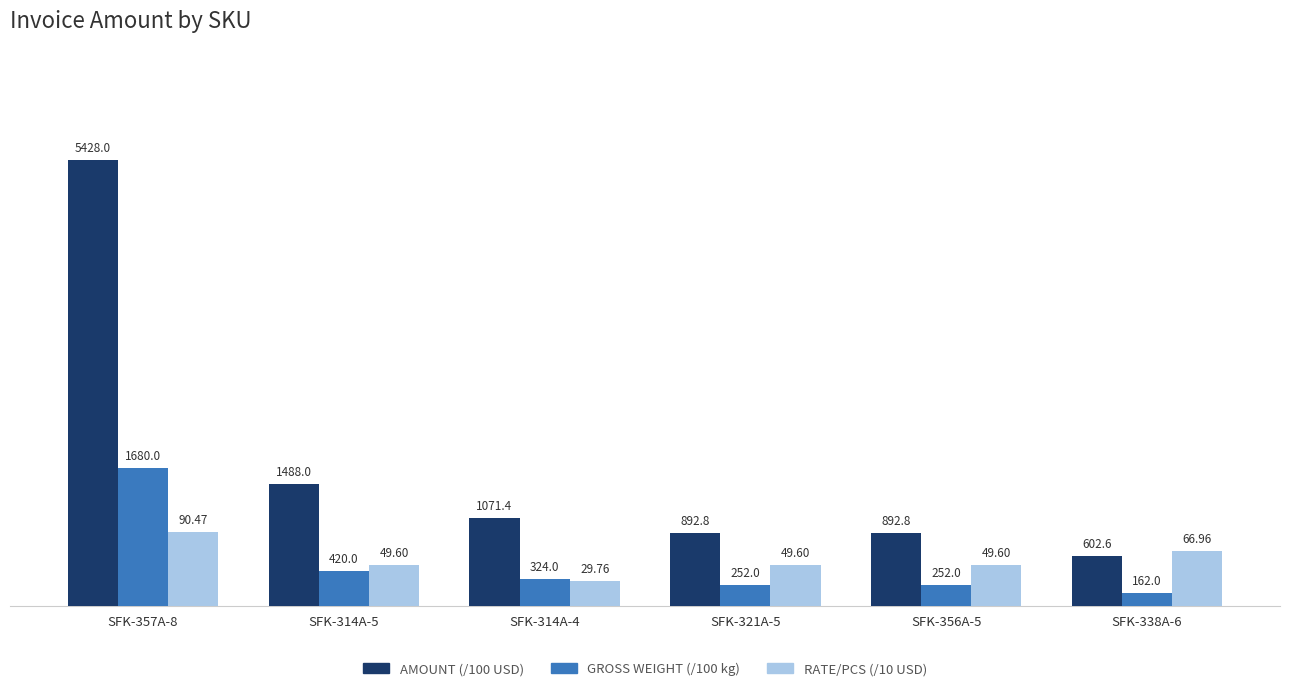

Is the value of AMOUNT (/100 USD) at SFK-338A-6 greater than the value of GROSS WEIGHT (/100 kg) at SFK-314A-5?

Yes